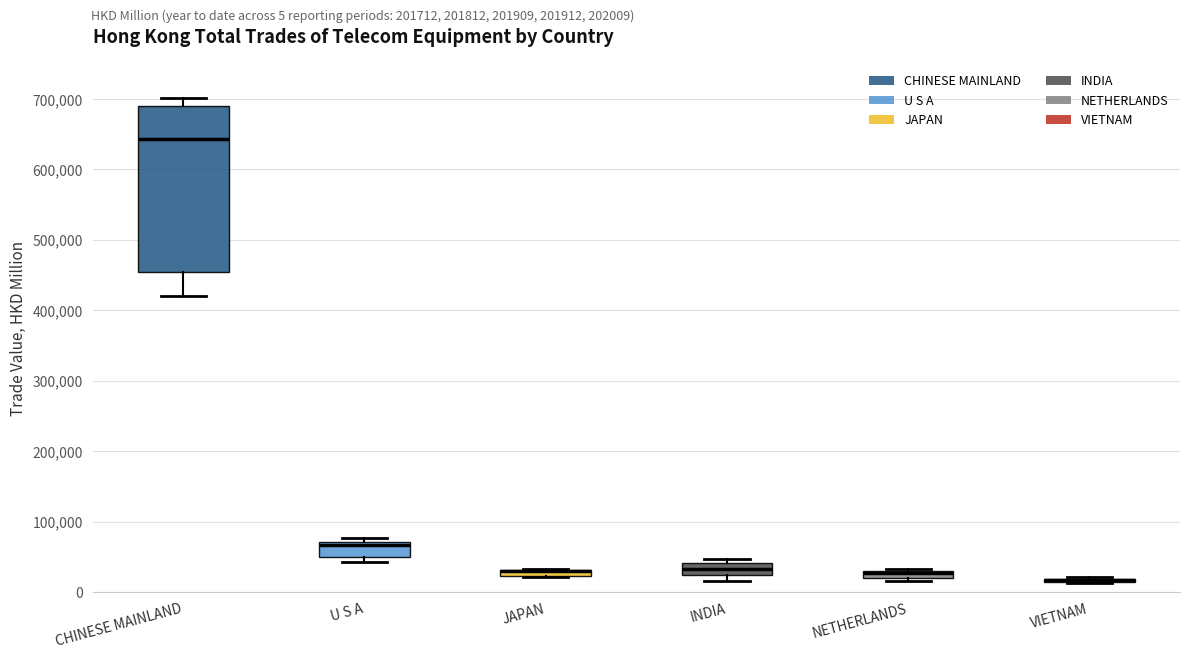

Comparing the boxes themselves (not the whiskers), which one is the tallest?

CHINESE MAINLAND